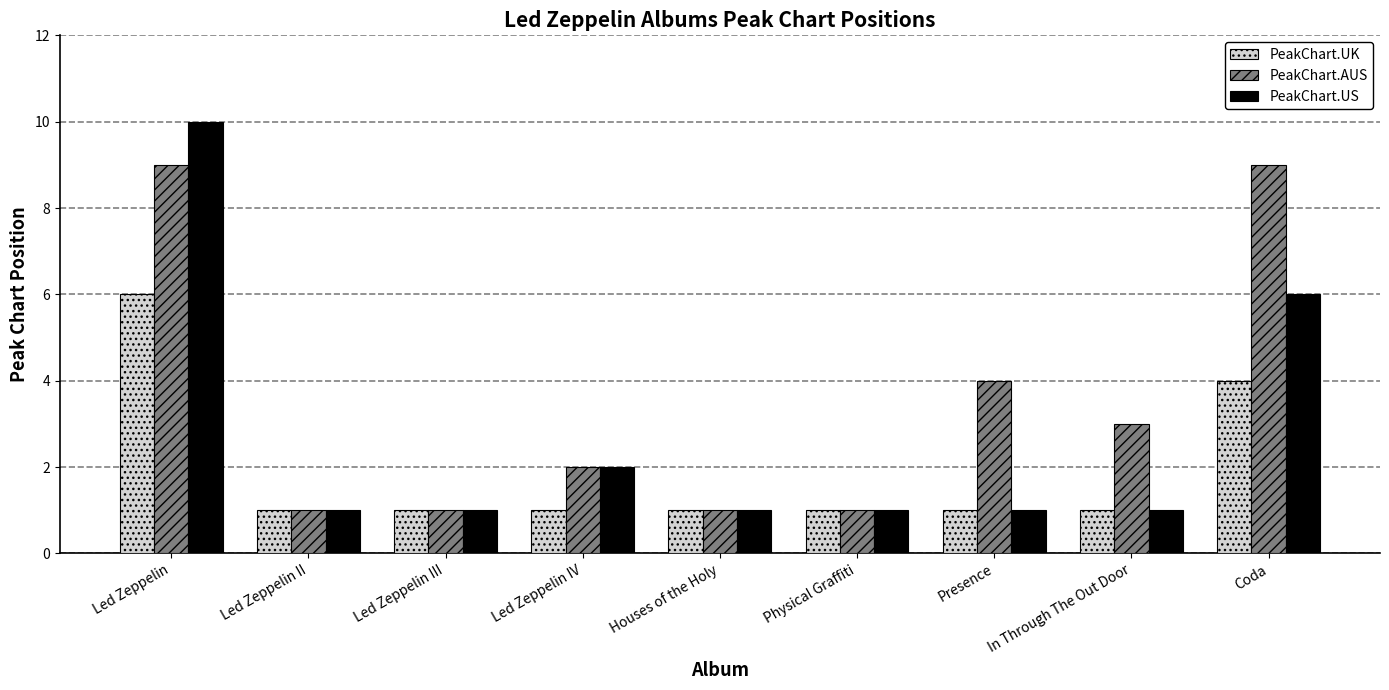

What is the value of the PeakChart.UK bar at the 3rd from the left?

1